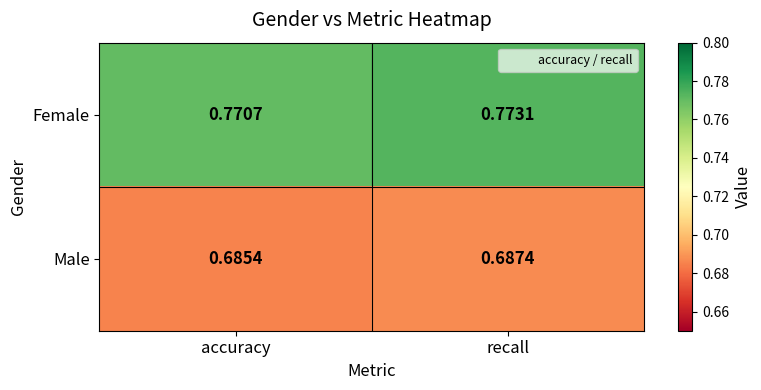

Is the value of Male at recall greater than the value of Female at accuracy?

No